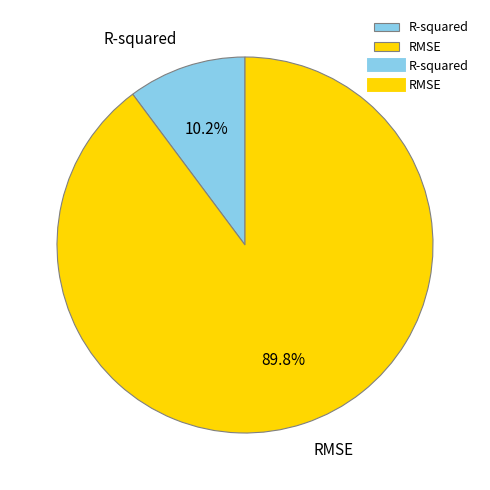

Which slice is the smallest?

R-squared